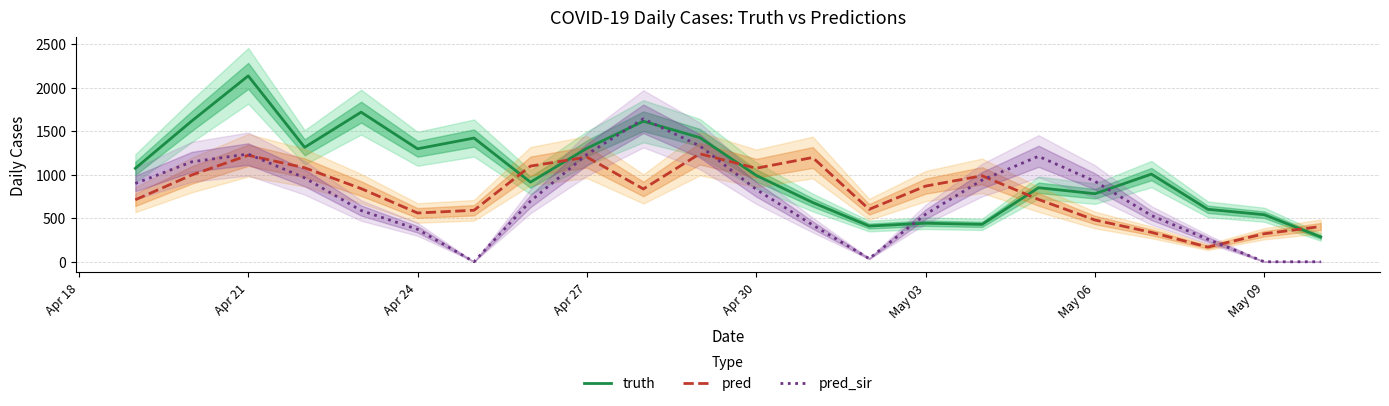

The pred series shows 413.3 at Apr 27. True or false?

False